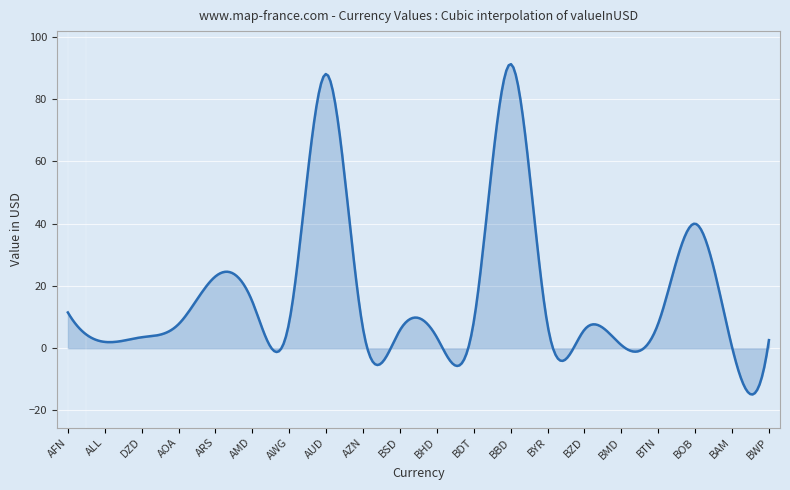

What is the greatest value displayed?

91.3